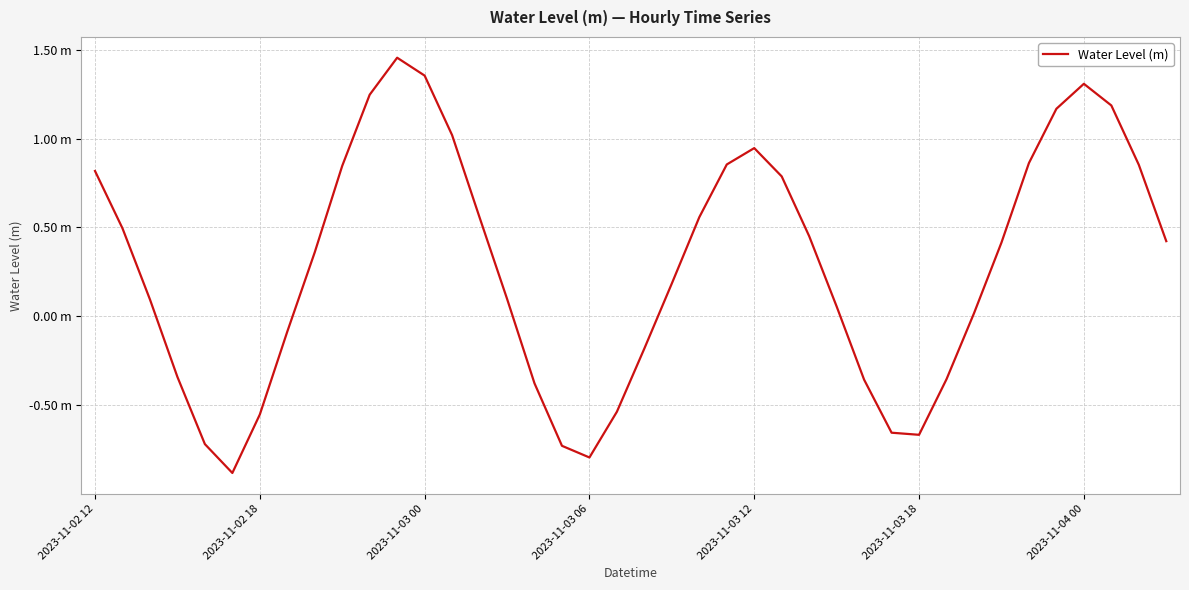

What is the difference between the second highest and minimum values?

2.2